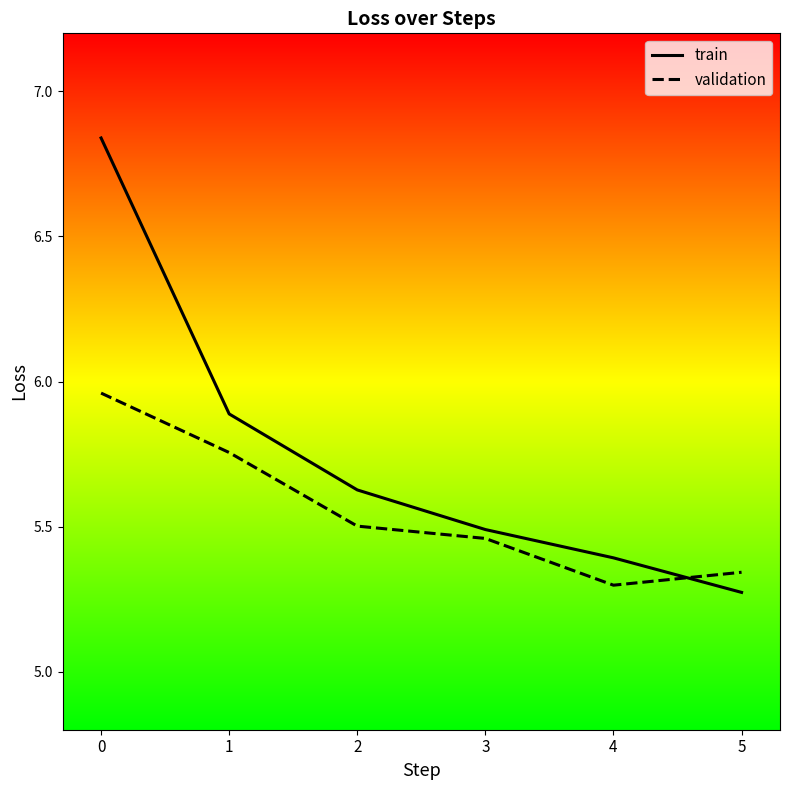

Is it true that train equals 7.4 at 5?

False